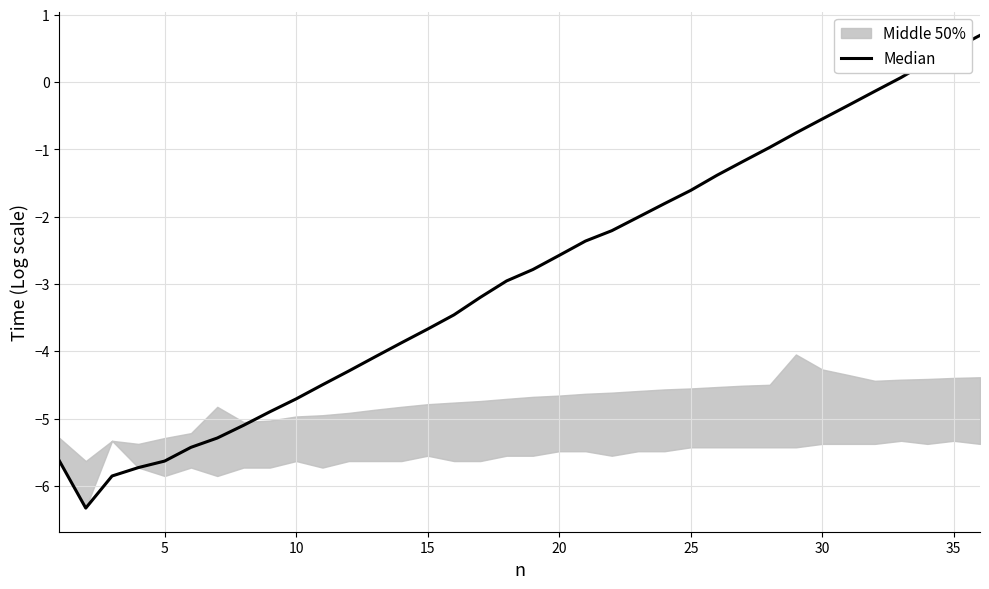

Does the chart display data point markers on the line(s)?

No